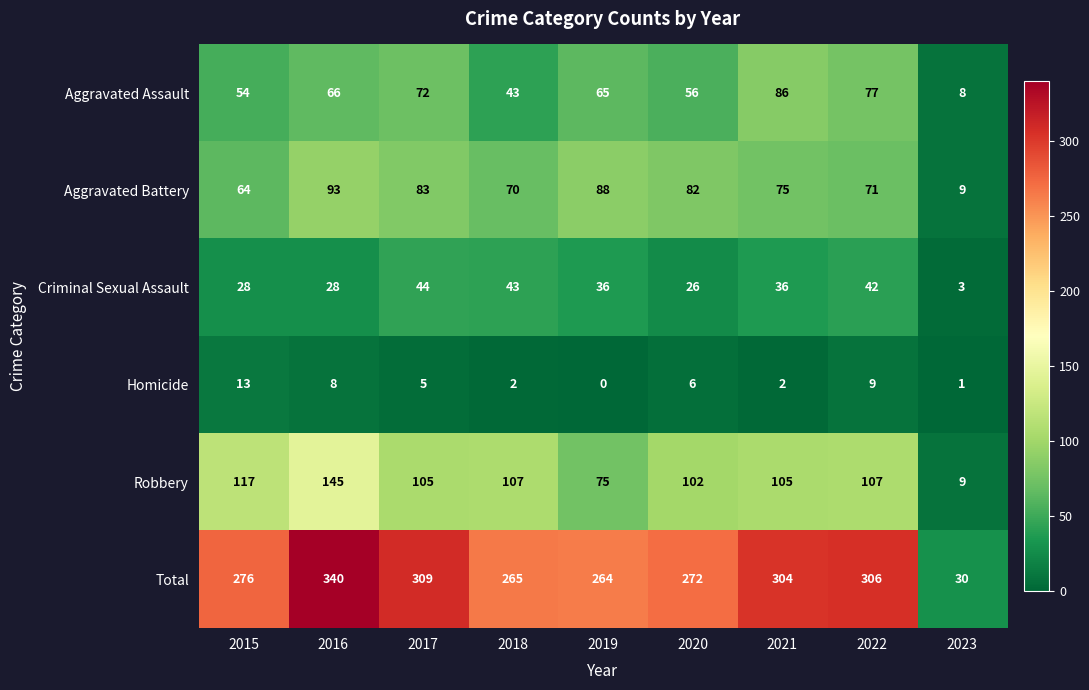

The value of Aggravated Battery at 2015 is 64. True or false?

True